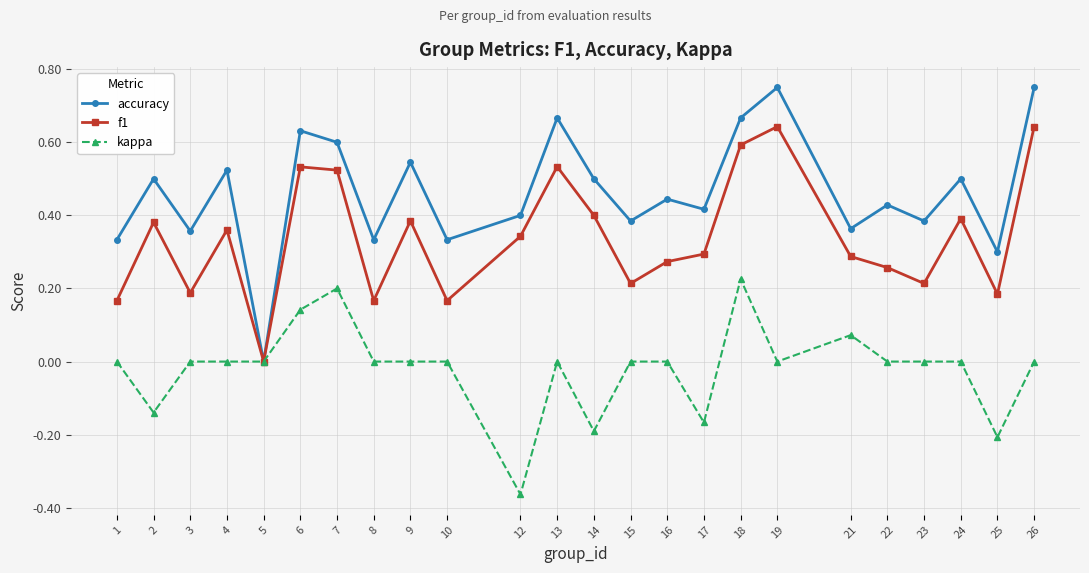

At which label is accuracy closest to 0?

5